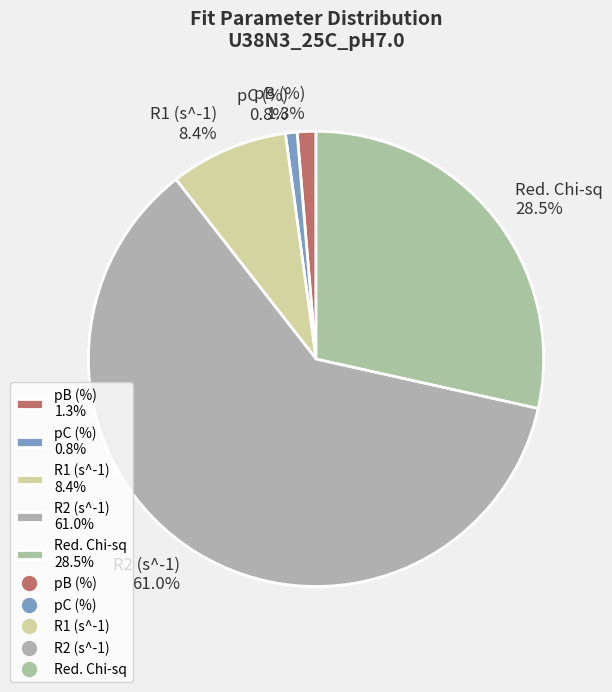

What percentage do Red. Chi-sq and R1 (s^-1) together represent?

36.9%